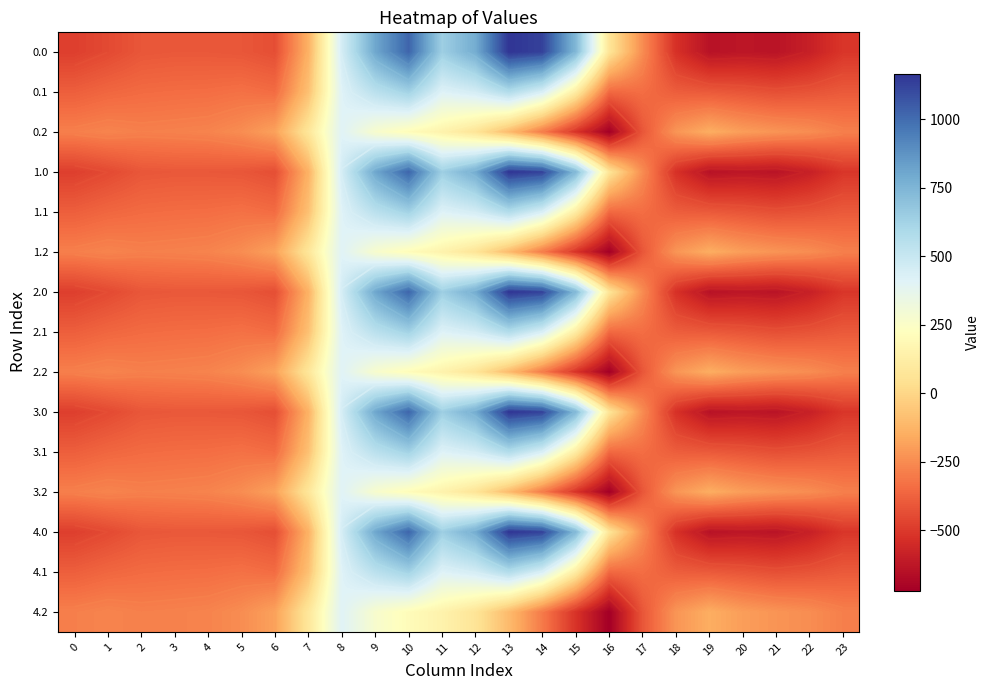

Is it true that 0.0 equals -249.4 at 22?

False